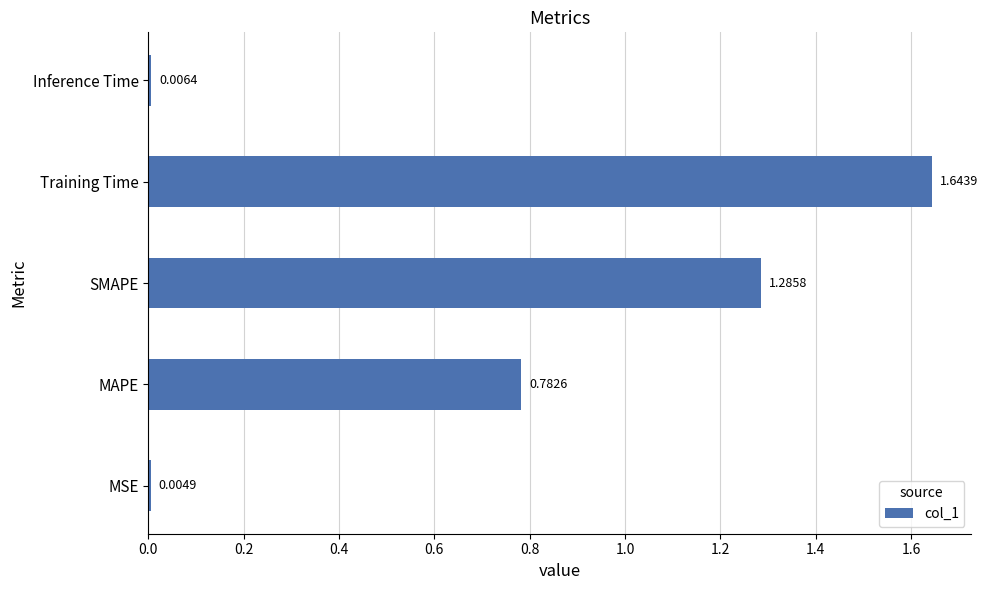

Between MSE and Inference Time, which is larger?

Inference Time